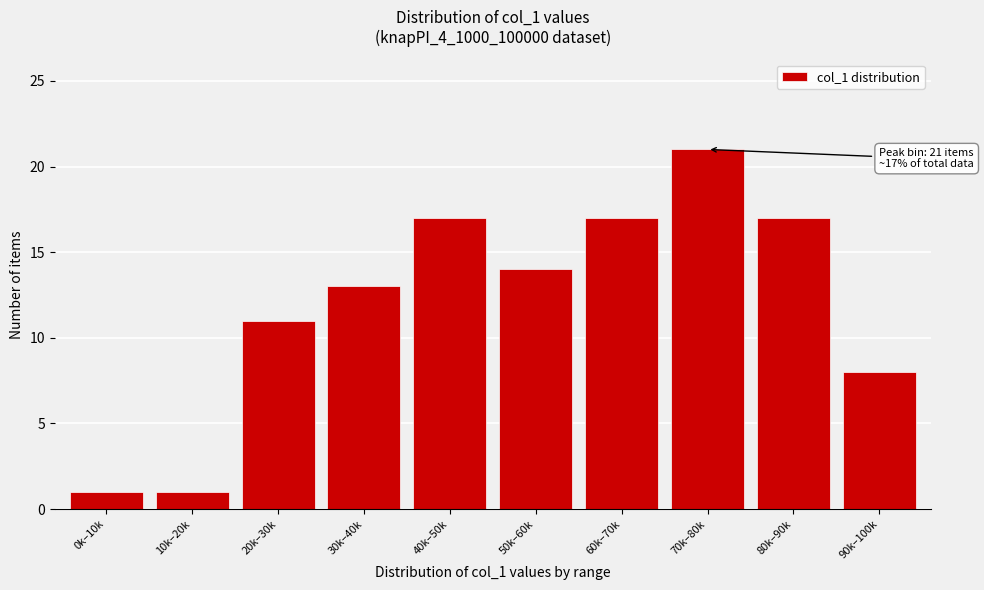

Reading left to right, transcribe all the data shown in this chart.

1	1	11	13	17	14	17	21	17	8